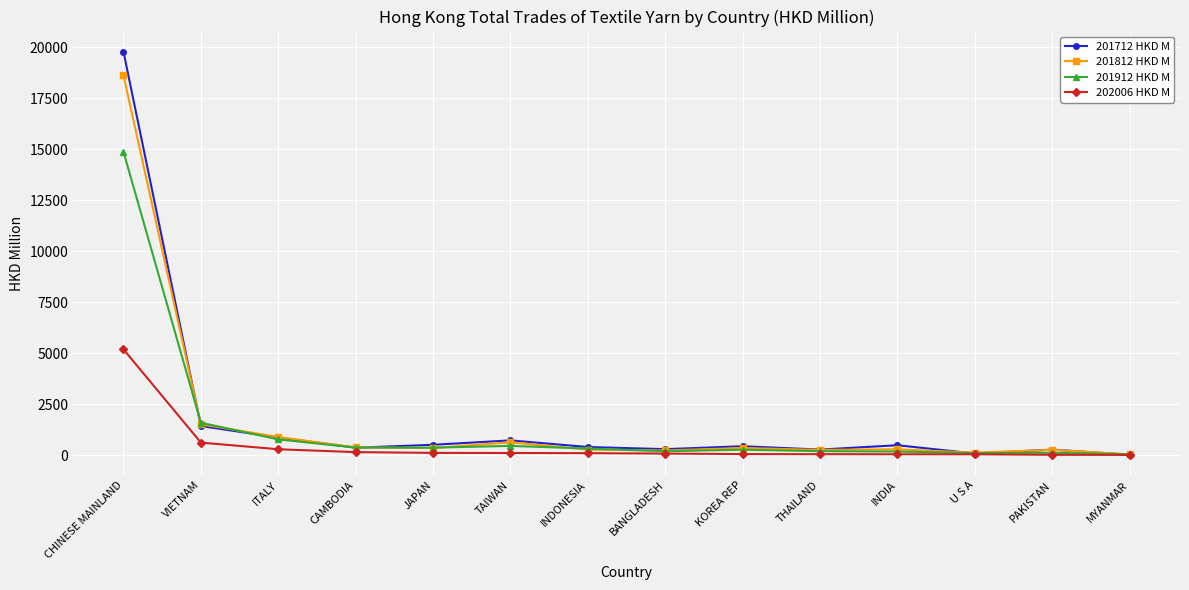

What is the greatest value displayed?

19789.3